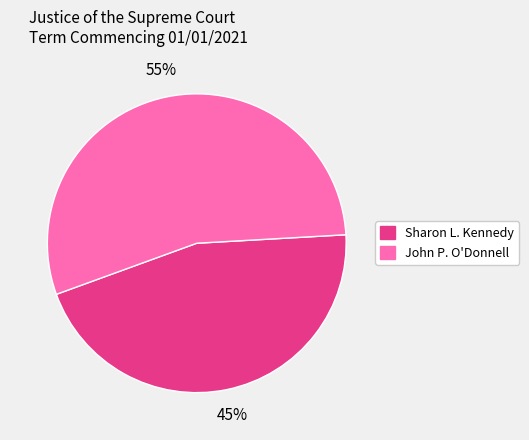

Which slice is the largest?

John P. O'Donnell